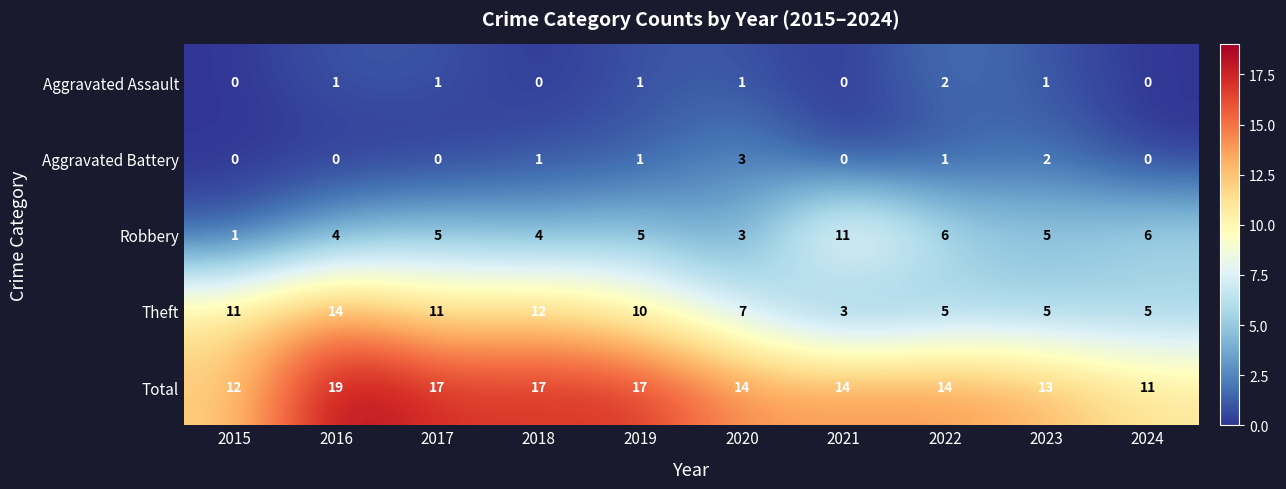

Count the Aggravated Battery values in the range 0 to 1.

8